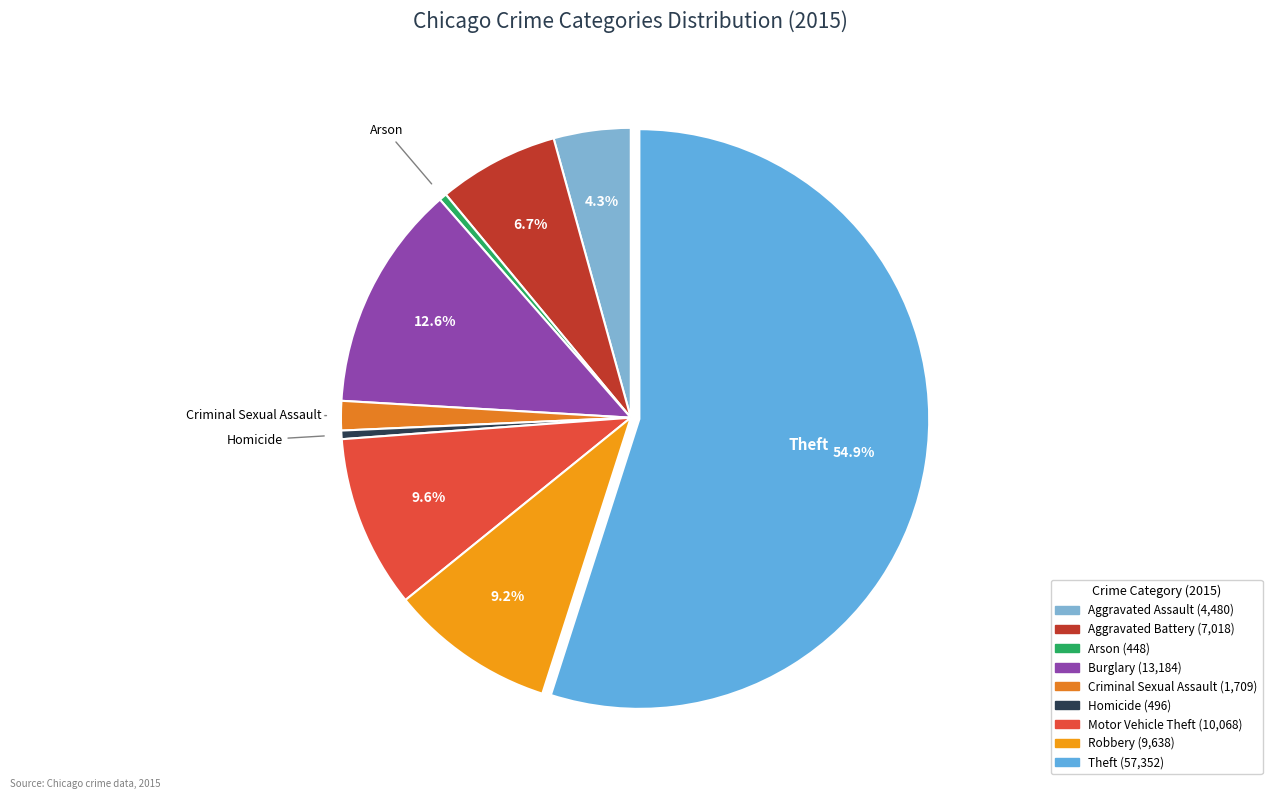

To the nearest percent, what percentage of the pie is Theft?

55%